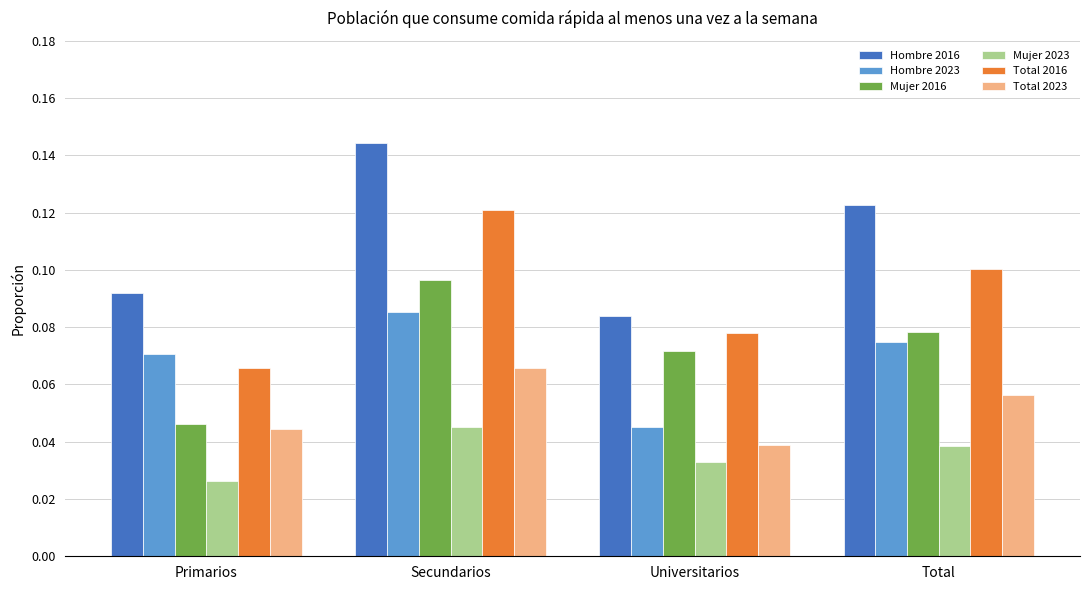

What is the sum of all Hombre 2023 values?

0.3